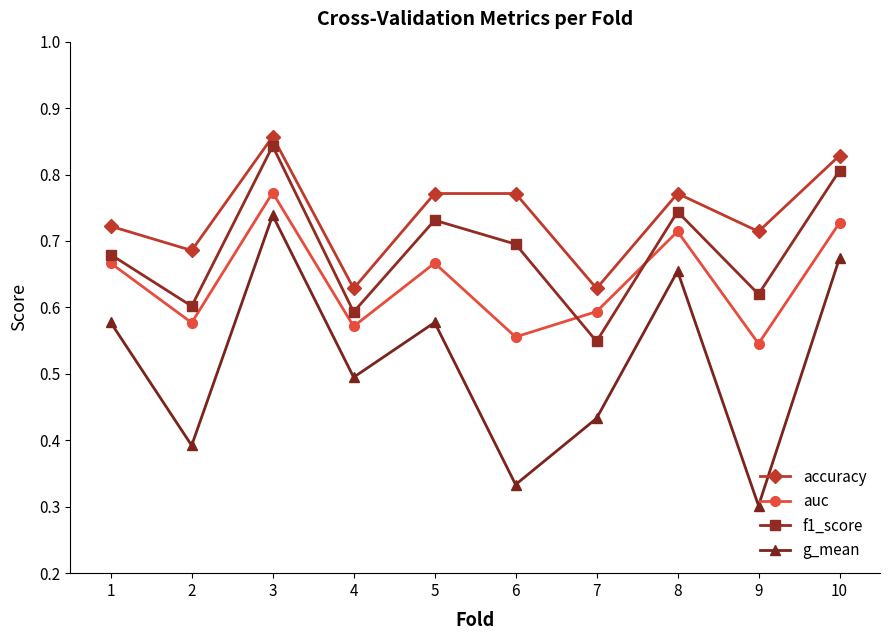

At which label does auc reach its peak?

3